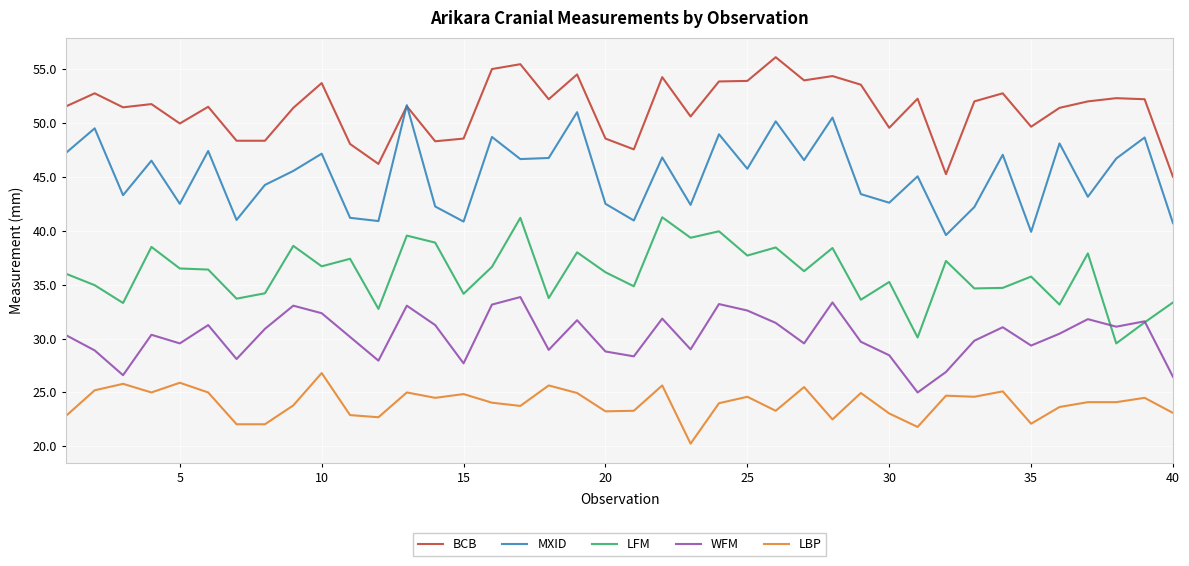

True or false: BCB and WFM cross at least once.

False